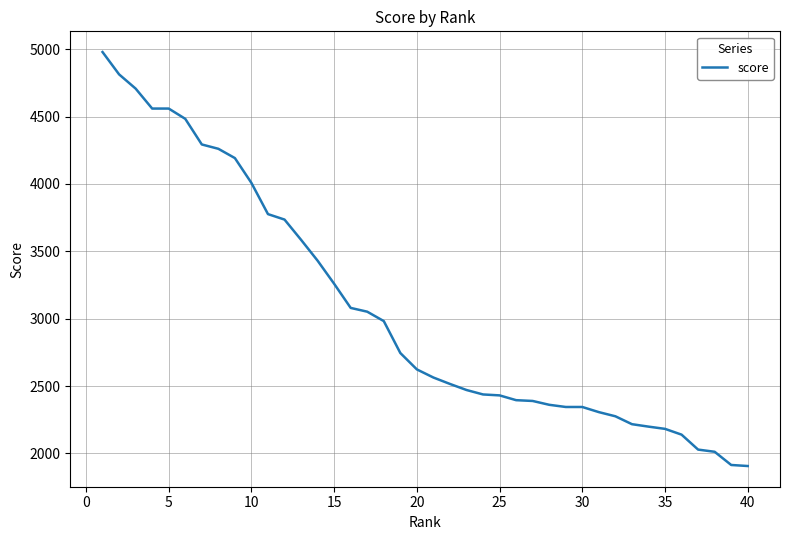

What is the difference between the maximum and minimum values?

3072.8